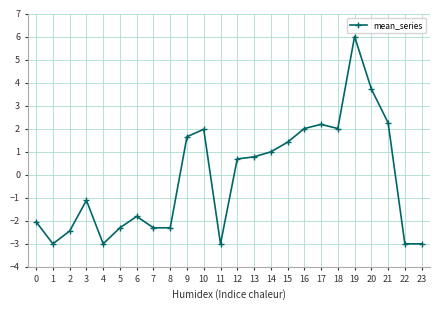

True or false: there are more than 0 points higher than both neighbors.

True